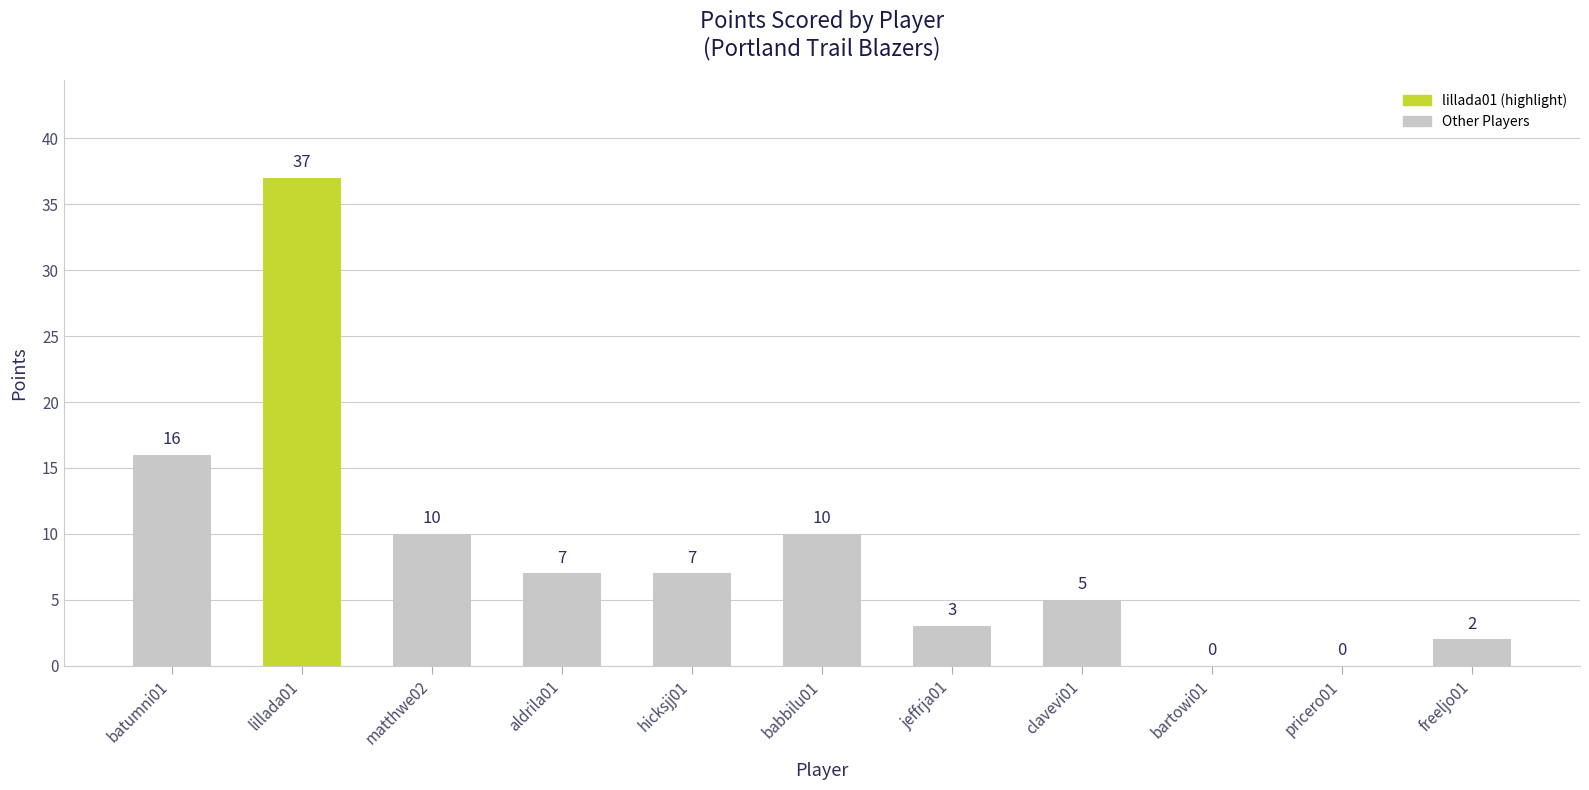

How many values are above zero?

9